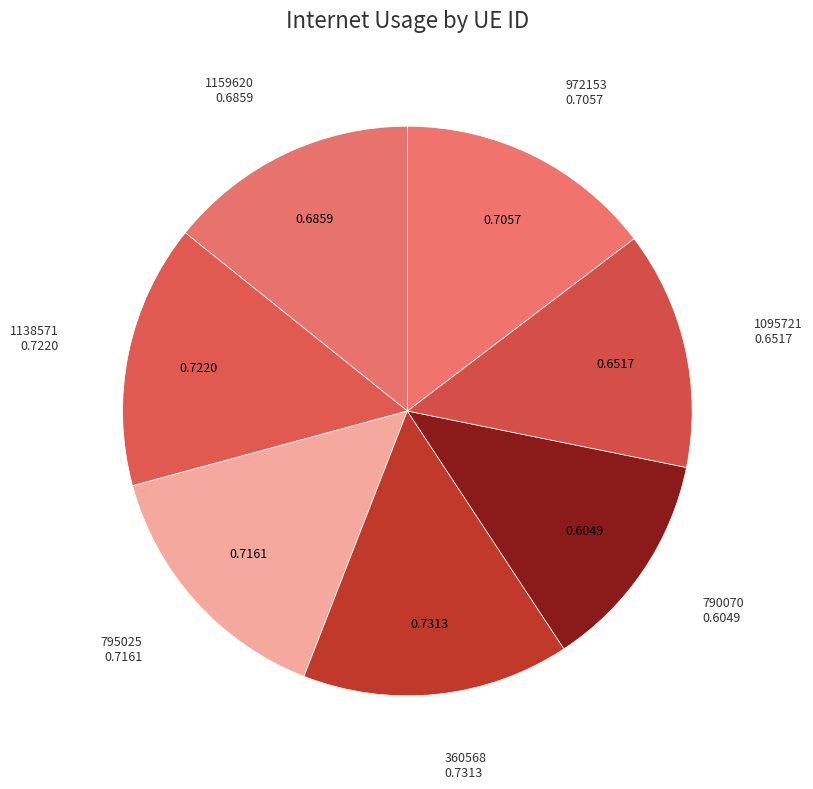

Is the sum of 1138571 and 1159620 greater than half?

No